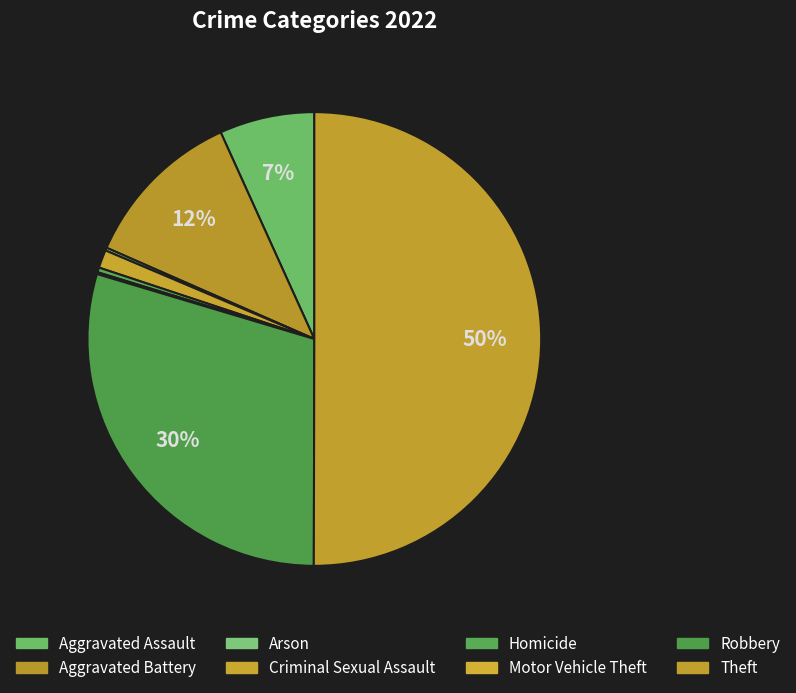

Is it true that Aggravated Battery is 12% of the pie?

True